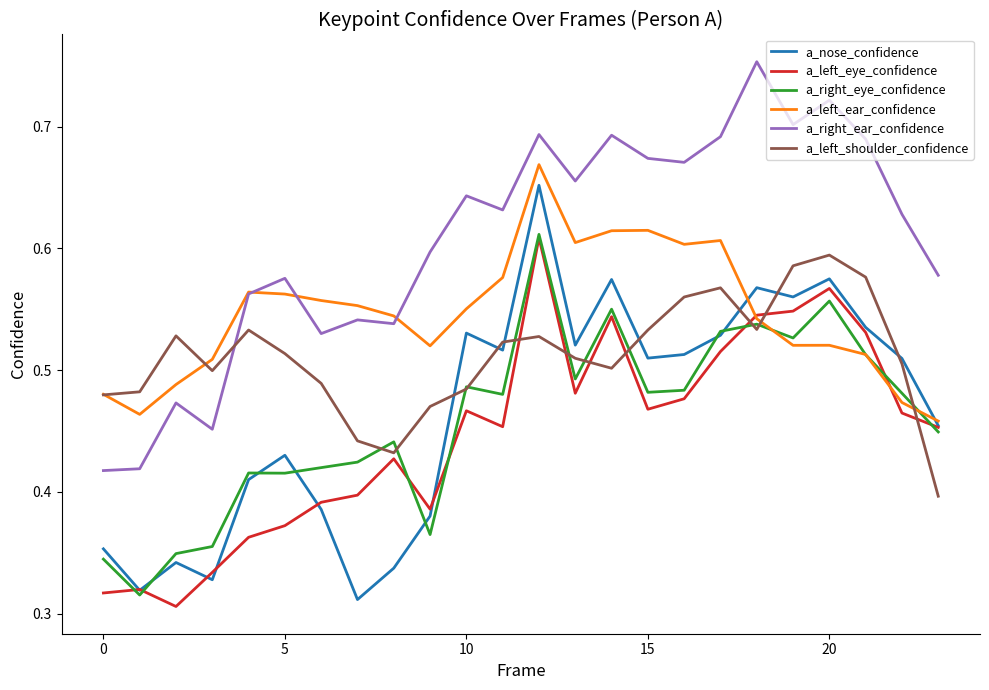

Which series has the largest total across all categories?

a_right_ear_confidence